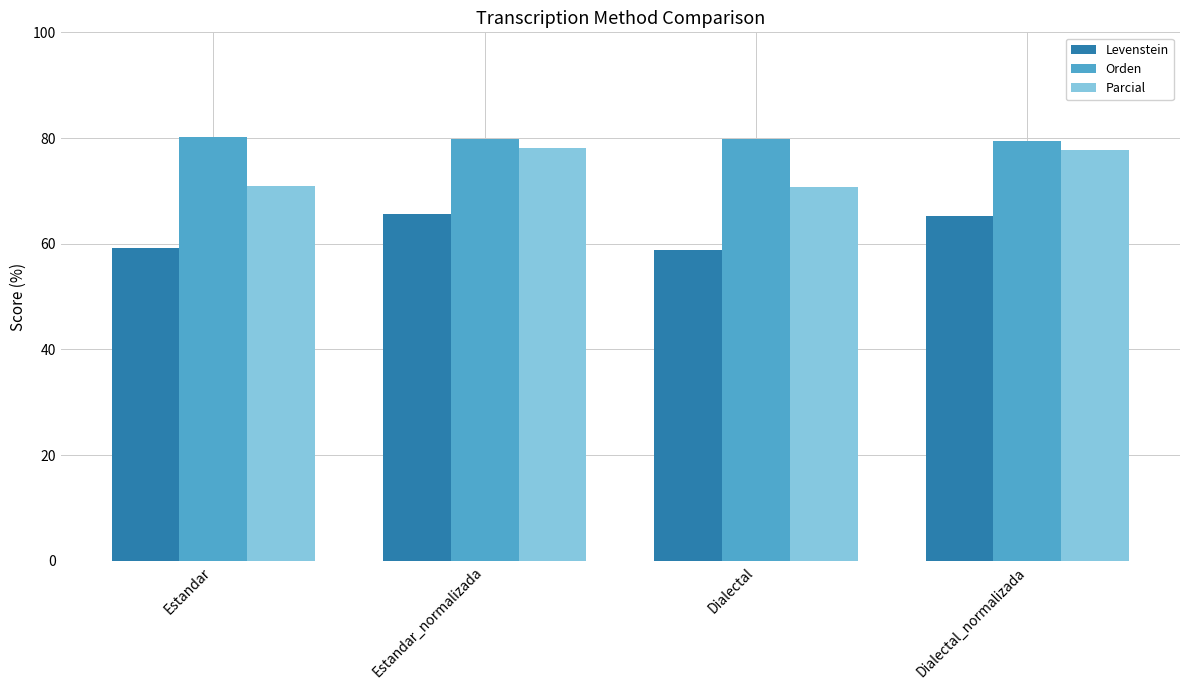

Does the chart contain any negative values?

No